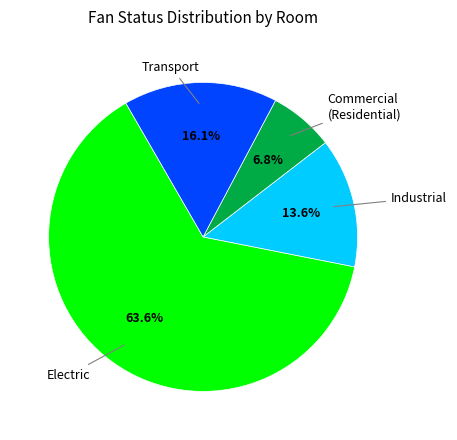

Does any single category account for the majority?

Yes